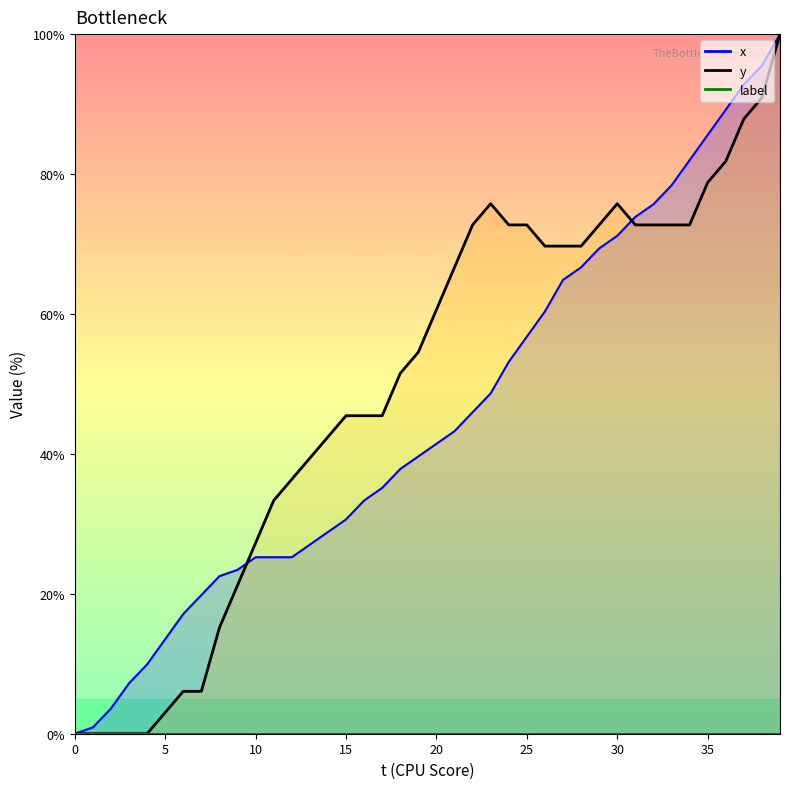

List the labels in order of x value, smallest first.

0, 1, 2, 3, 4, 5, 6, 7, 8, 9, 10, 11, 12, 13, 14, 15, 16, 17, 18, 19, 20, 21, 22, 23, 24, 25, 26, 27, 28, 29, 30, 31, 32, 33, 34, 35, 36, 37, 38, 39